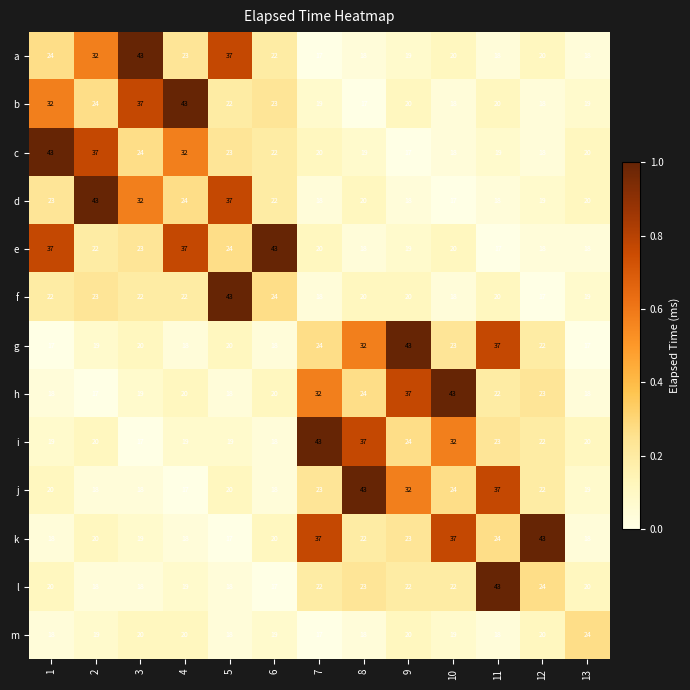

True or false: i has a value of 37 at 8.

True